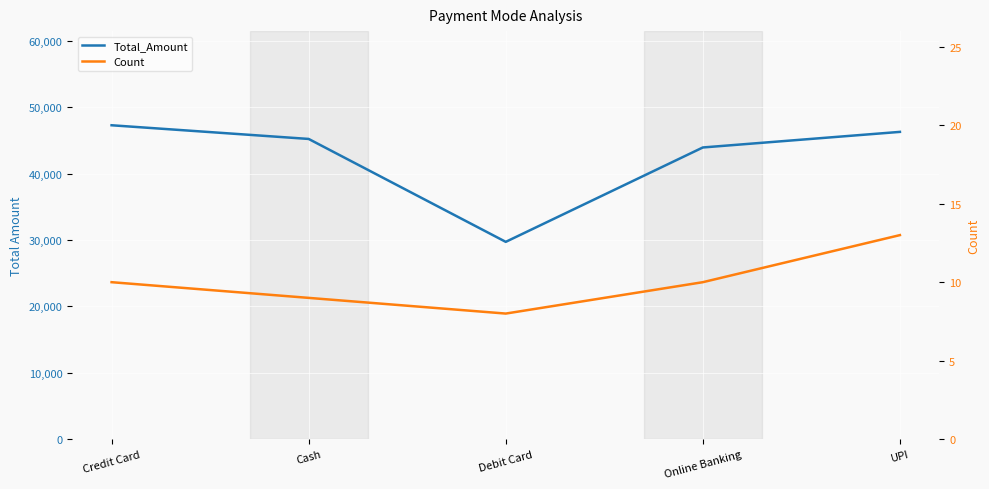

How many categories are shown in the chart?

5